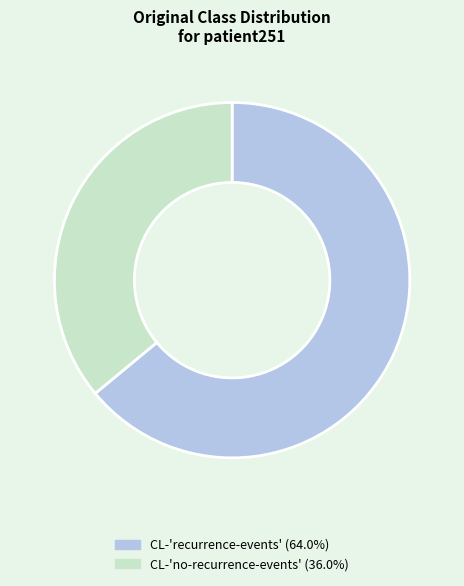

Does any single category account for the majority?

Yes